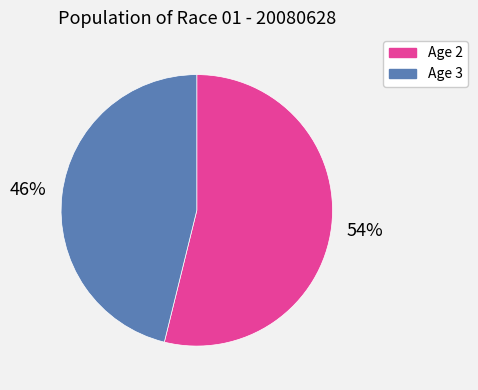

How many slices are in this pie chart?

2